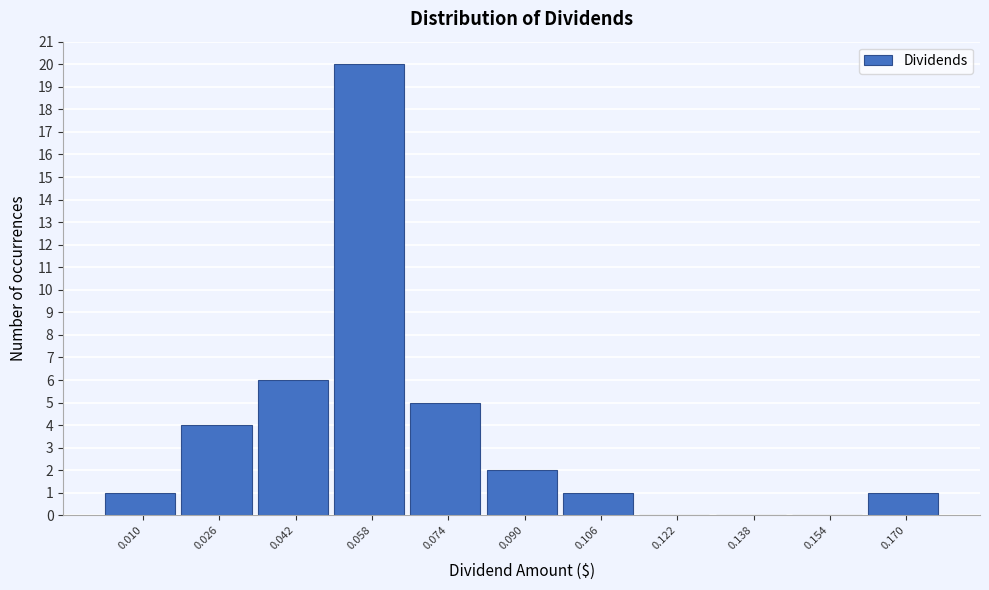

Reading left to right, transcribe all the data shown in this chart.

0.010=1	0.026=4	0.042=6	0.058=20	0.074=5	0.090=2	0.106=1	0.122=0	0.138=0	0.154=0	0.170=1